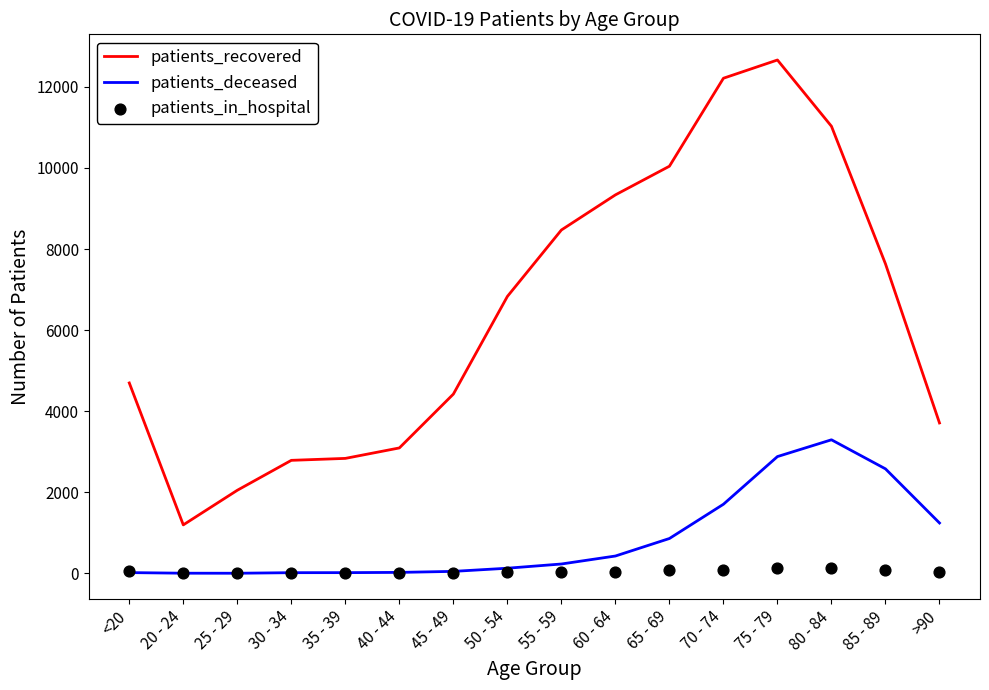

At which category is the sum across all series the highest?

75 - 79